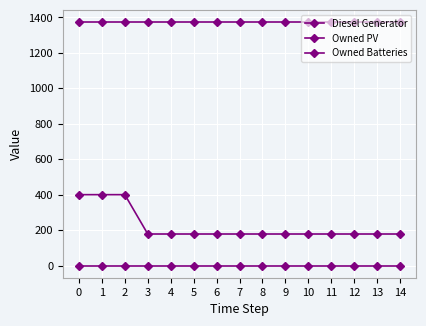

Is this an area chart (filled region under the line)?

No